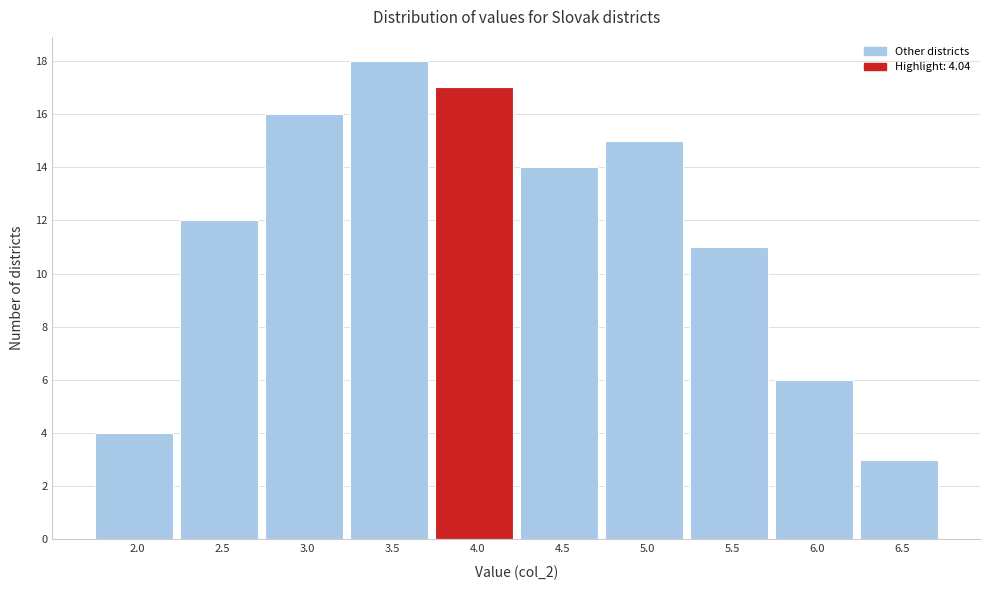

Reading left to right, what are all the values shown in this chart?

2.0=4	2.5=12	3.0=16	3.5=18	4.0=17	4.5=14	5.0=15	5.5=11	6.0=6	6.5=3